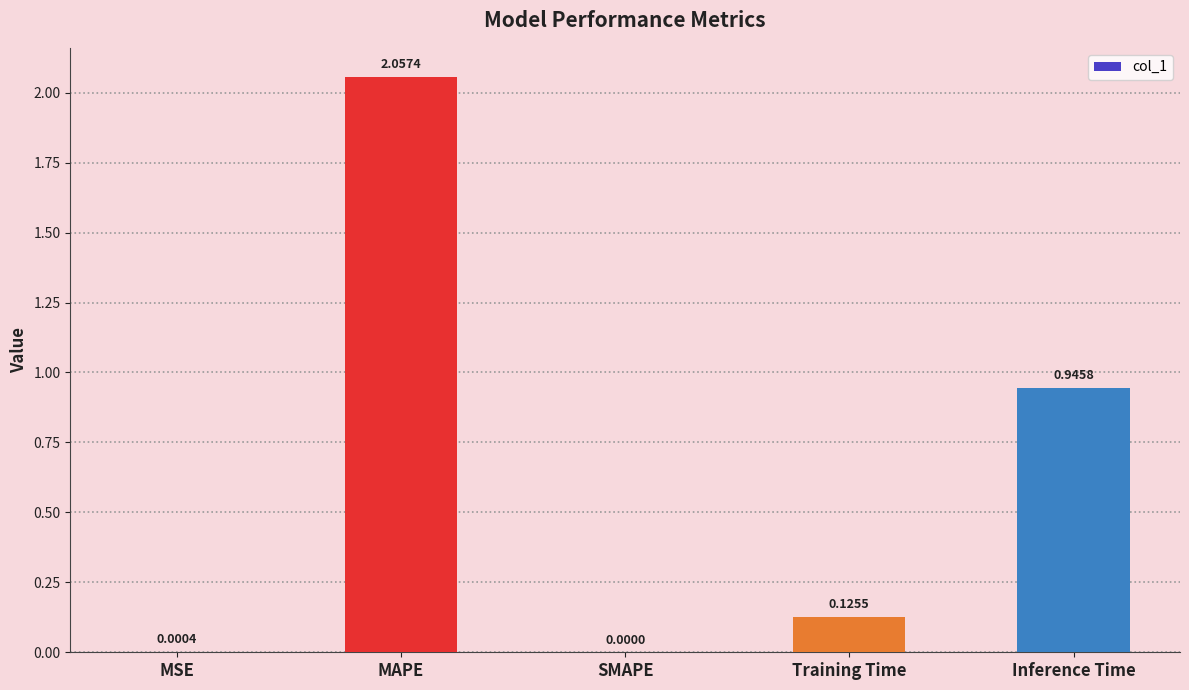

Which has a higher value, SMAPE or MSE?

MSE